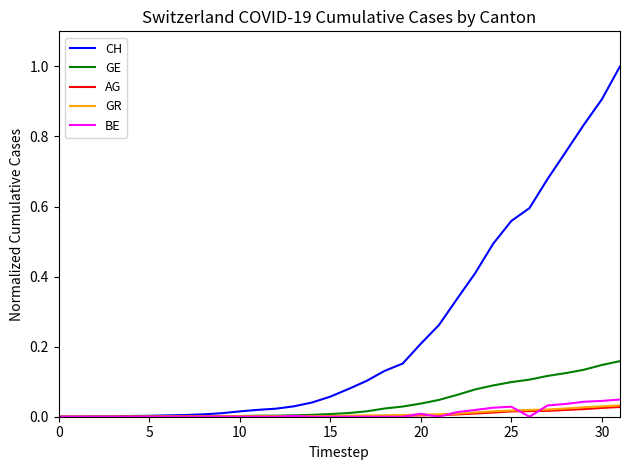

Which series has the largest total across all categories?

CH